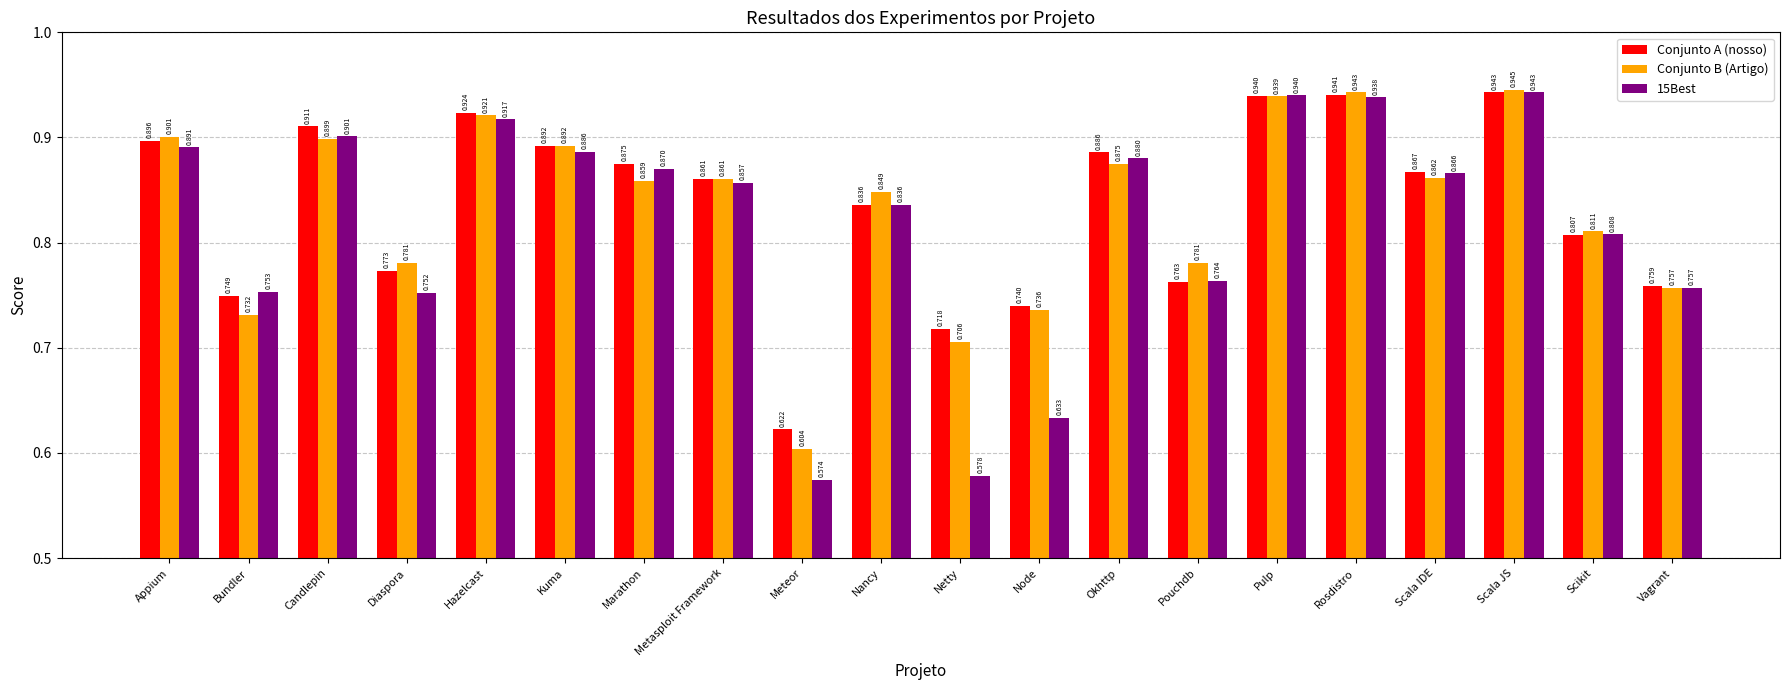

At which label does Conjunto B (Artigo) reach its peak?

Scala JS